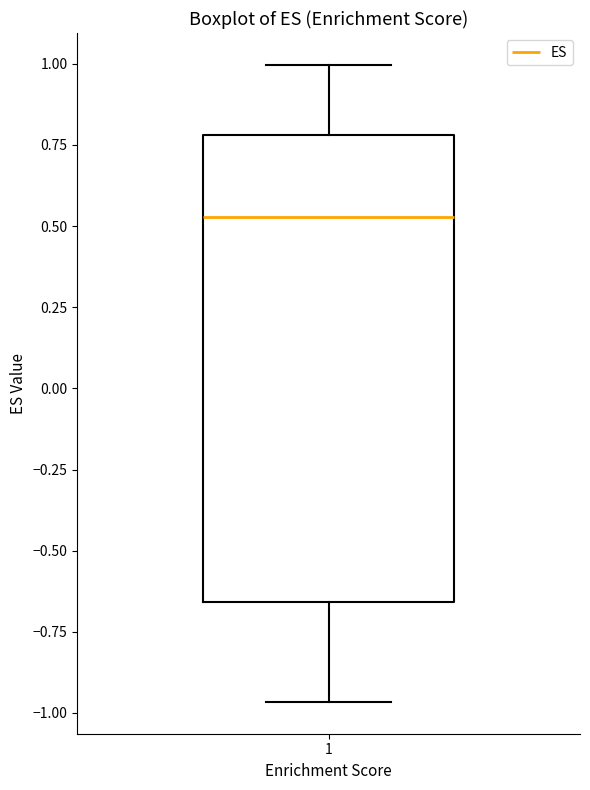

Where does the lower whisker of the box at x = 1 end on the y-axis? The values are not printed on the chart, so give them approximately, as read against the axis.

-0.95